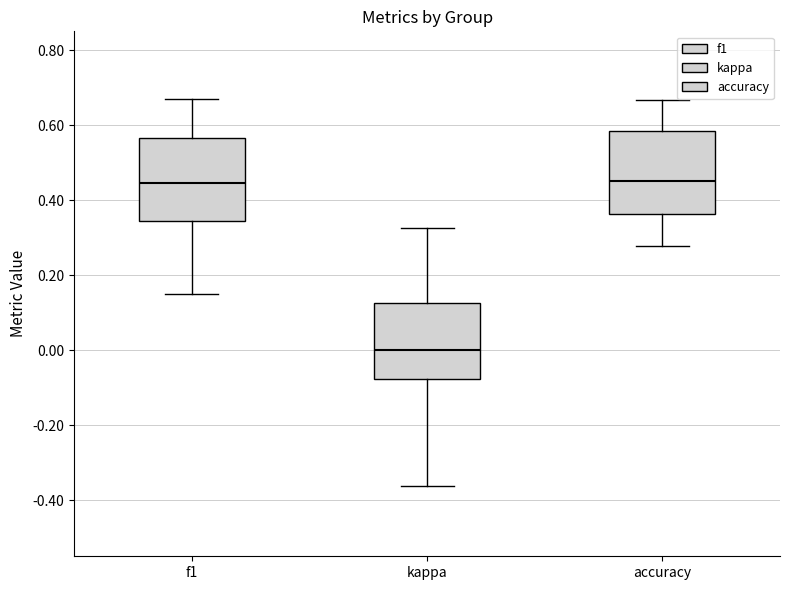

Where does the lower whisker of the box for f1 end on the y-axis? The values are not printed on the chart, so give them approximately, as read against the axis.

0.14